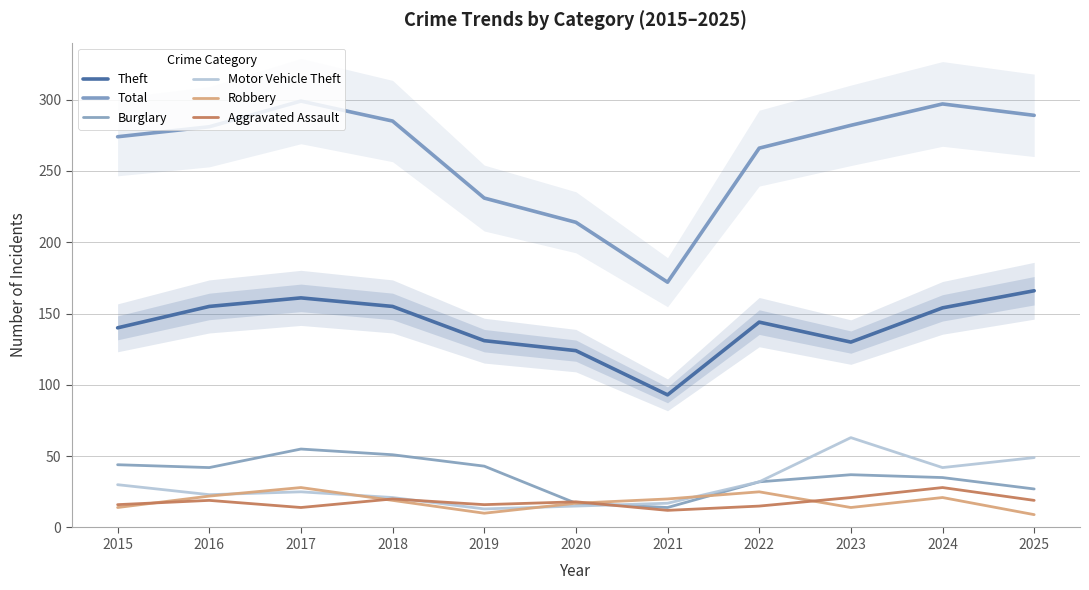

What is the sum of the Aggravated Assault values at 2019 and 2020?

34